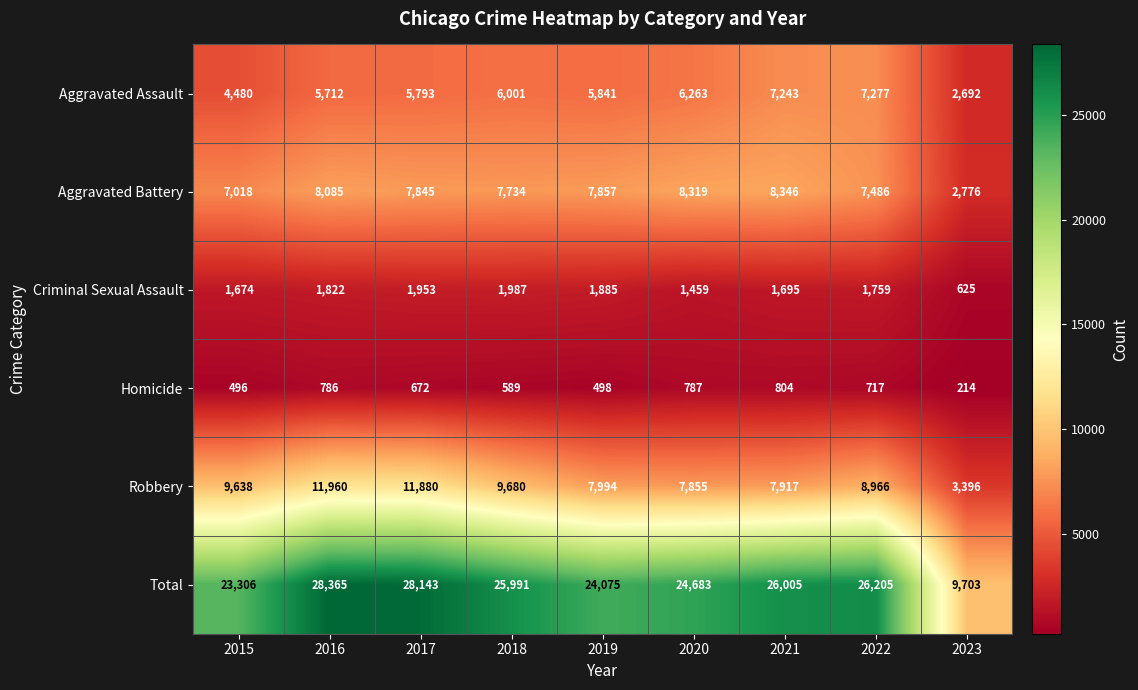

What value does the Aggravated Battery series have at 2015?

7018